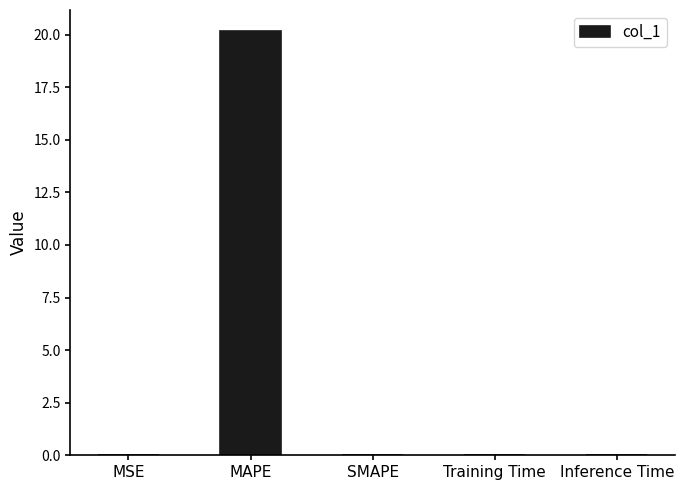

At which category does the chart reach its peak across all series?

MAPE